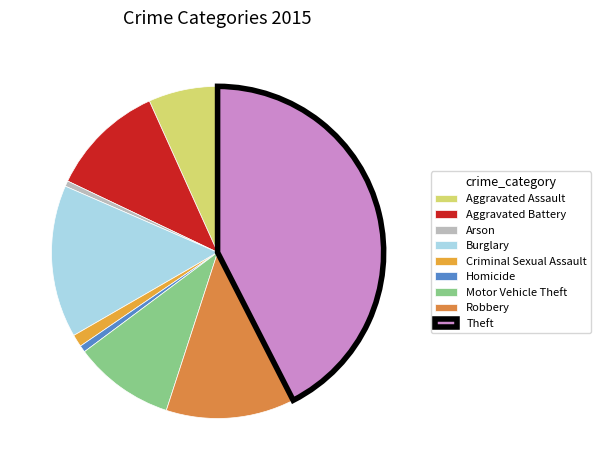

Which slice is the smallest?

Arson